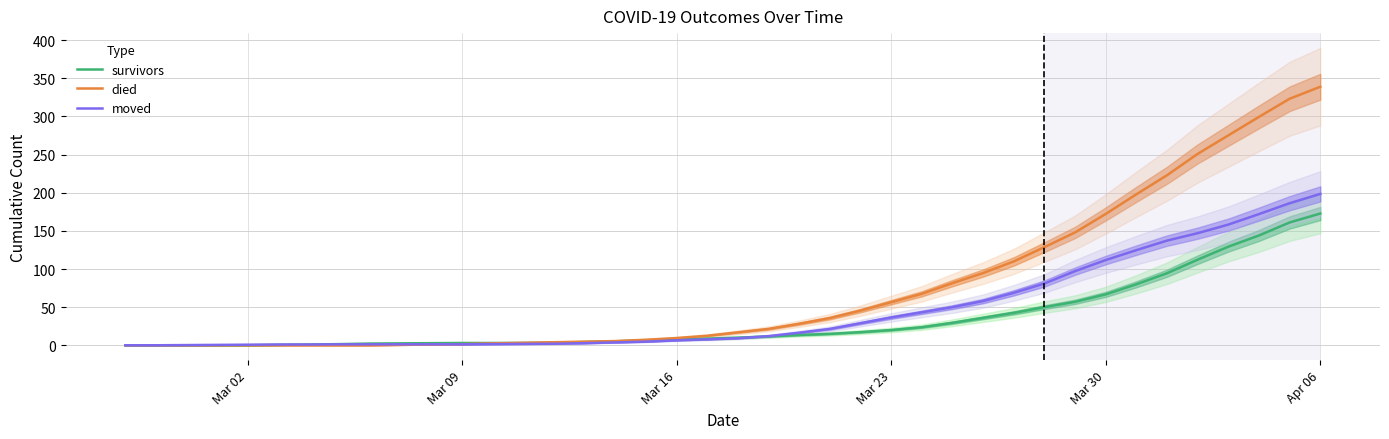

What are all the series names shown in the legend?

survivors, died, moved